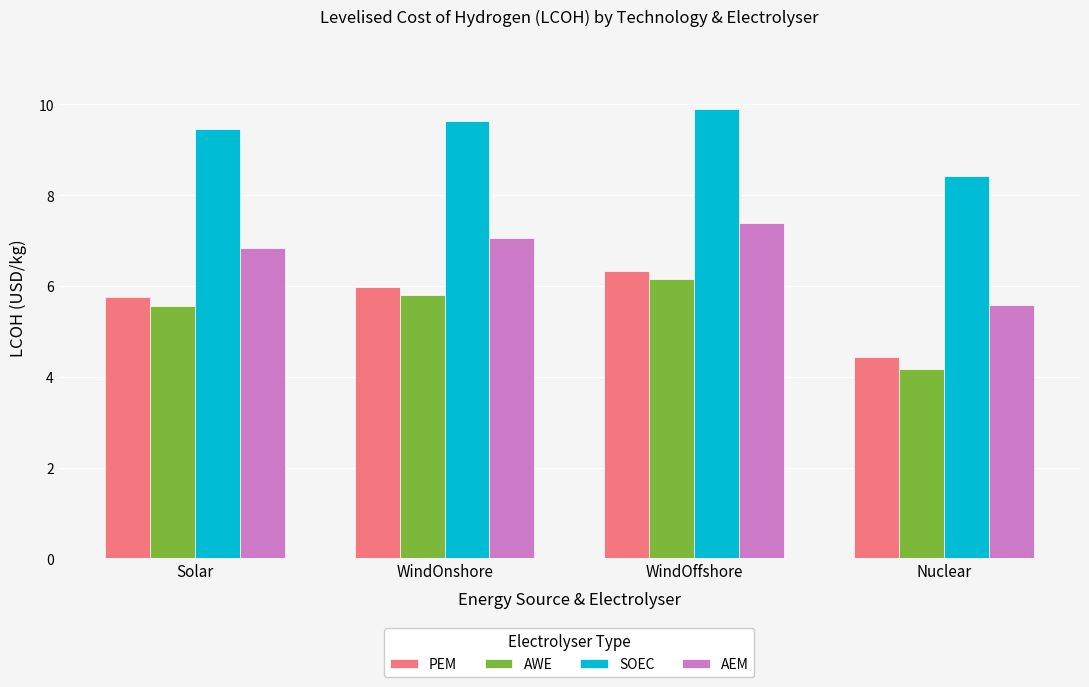

Are the bars grouped side by side (vs. stacked)?

Yes